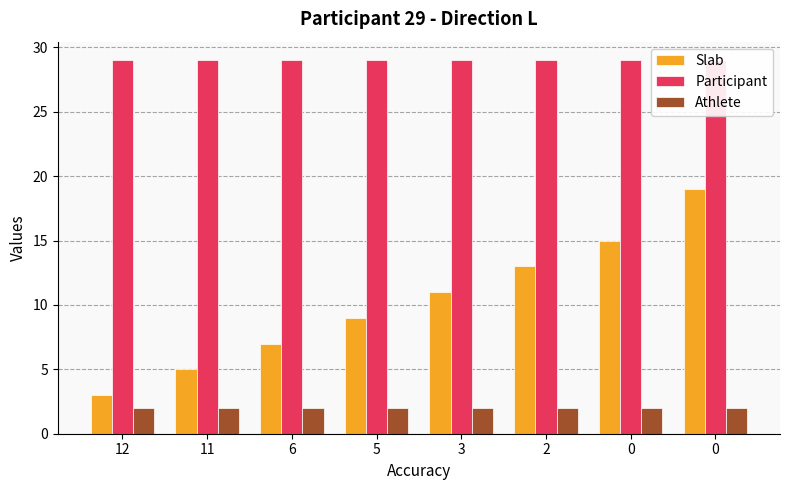

At which label does Slab reach its minimum?

12